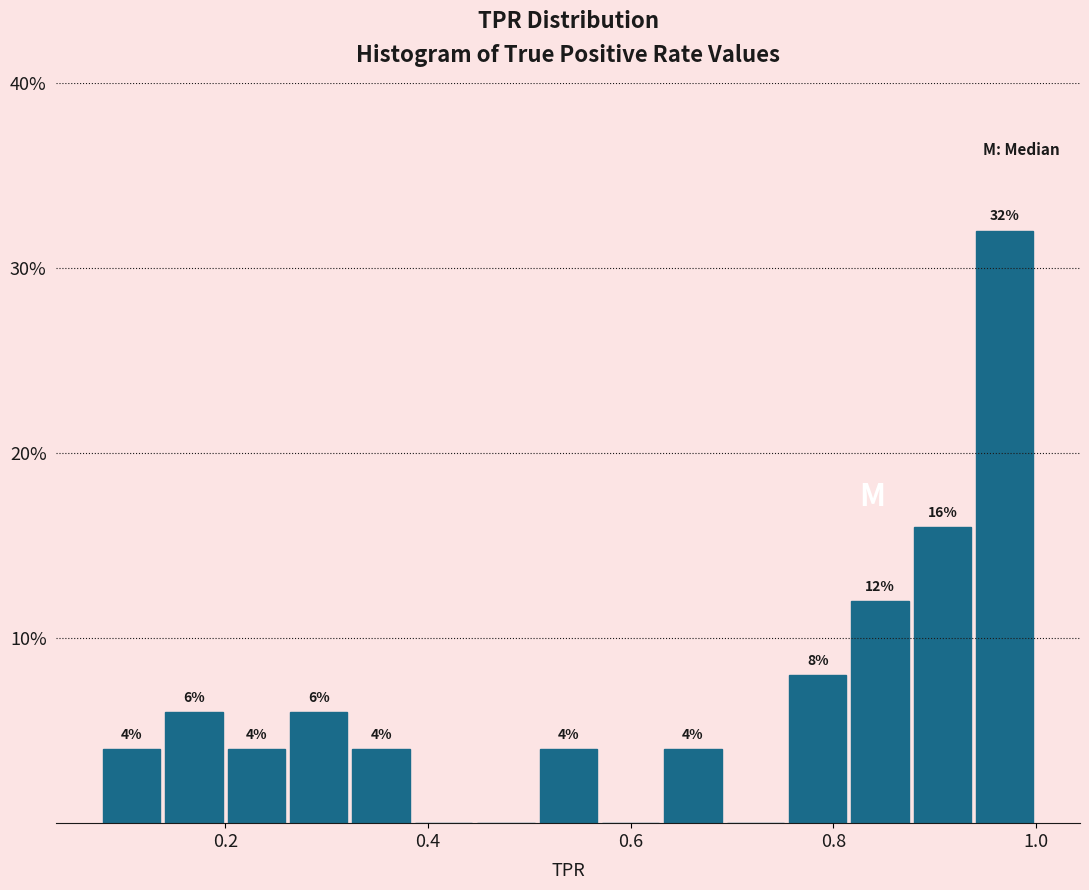

Around what value on the x-axis is the tallest bar? Give the approximate position of its centre, as read against the axis.

0.96